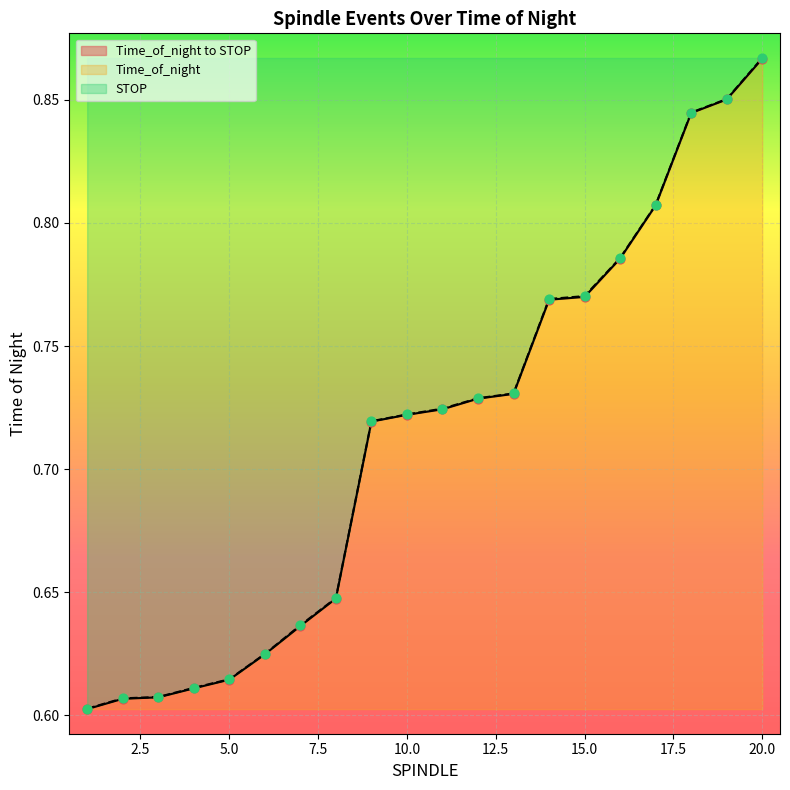

Which series has the largest total across all categories?

STOP